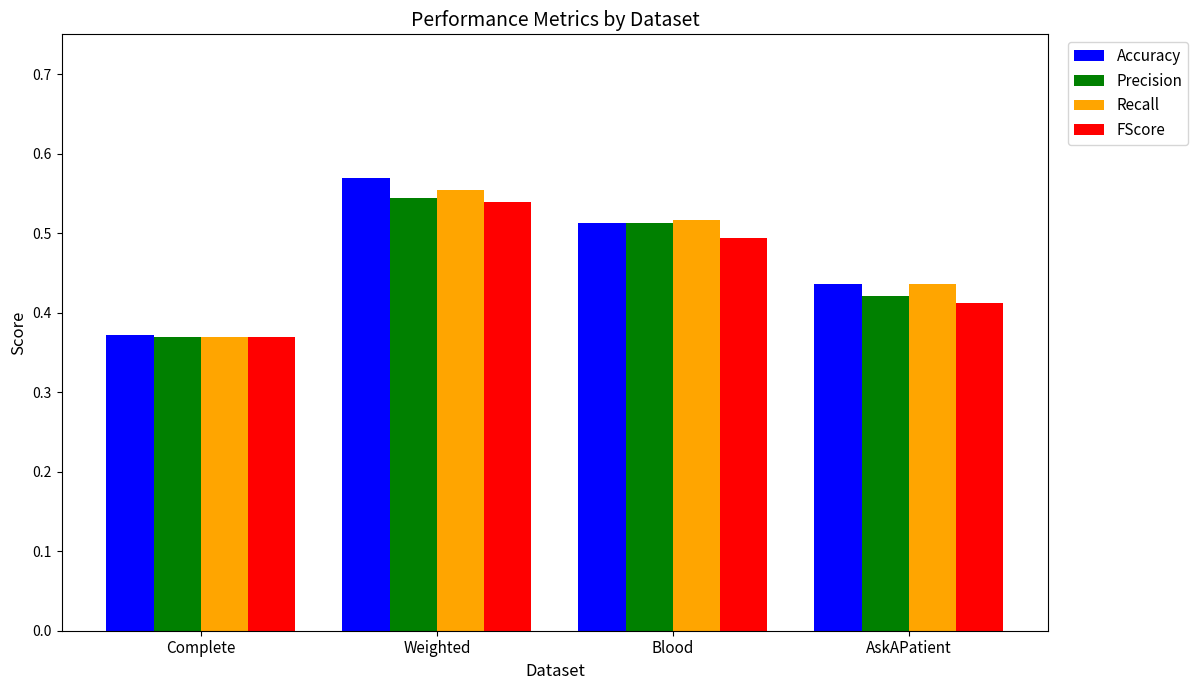

At how many categories does at least one series exceed 0?

4